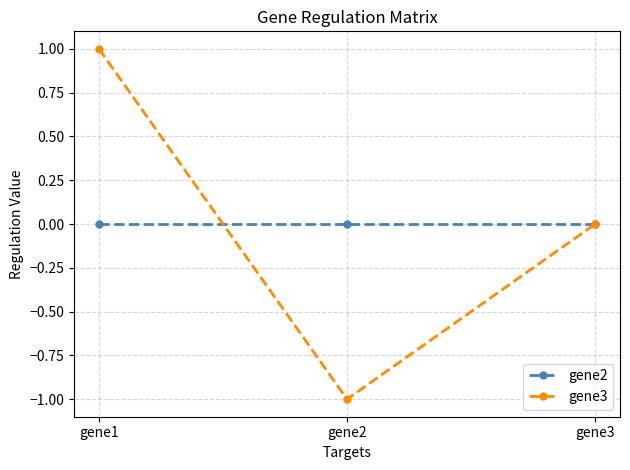

At which label does gene3 reach its minimum?

gene2